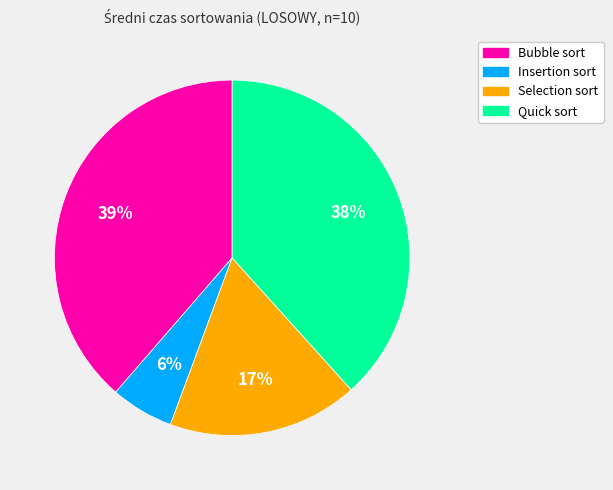

What percentage is the Bubble sort slice, to the nearest percent?

39%